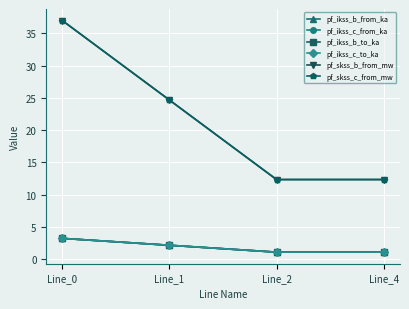

Reading left to right, extract all data points from this chart.

pf_ikss_b_from_ka: Line_0=3.2	Line_1=2.1	Line_2=1.1	Line_4=1.1
pf_ikss_c_from_ka: Line_0=3.2	Line_1=2.1	Line_2=1.1	Line_4=1.1
pf_ikss_b_to_ka: Line_0=3.2	Line_1=2.1	Line_2=1.1	Line_4=1.1
pf_ikss_c_to_ka: Line_0=3.2	Line_1=2.1	Line_2=1.1	Line_4=1.1
pf_skss_b_from_mw: Line_0=37.0	Line_1=24.7	Line_2=12.3	Line_4=12.3
pf_skss_c_from_mw: Line_0=37.0	Line_1=24.7	Line_2=12.3	Line_4=12.3